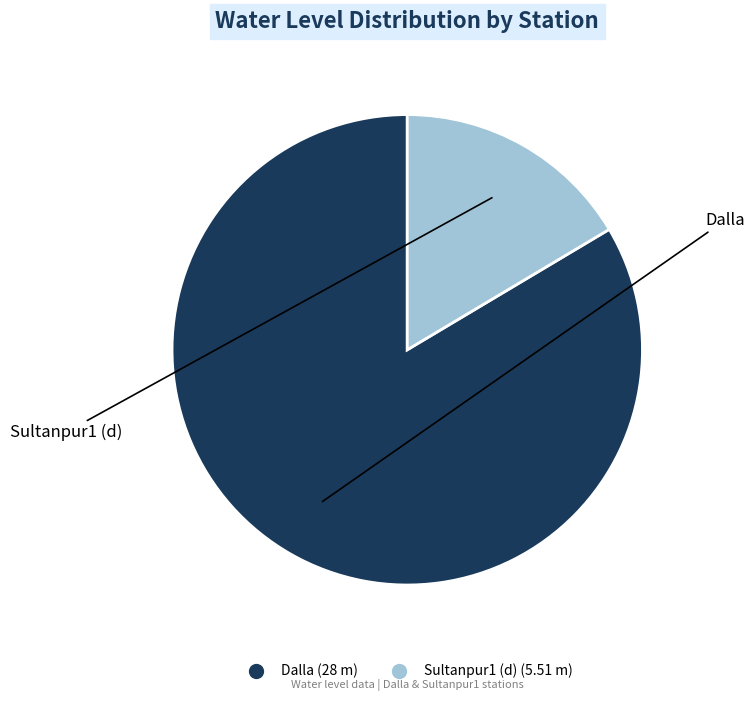

Does any single category account for the majority?

Yes